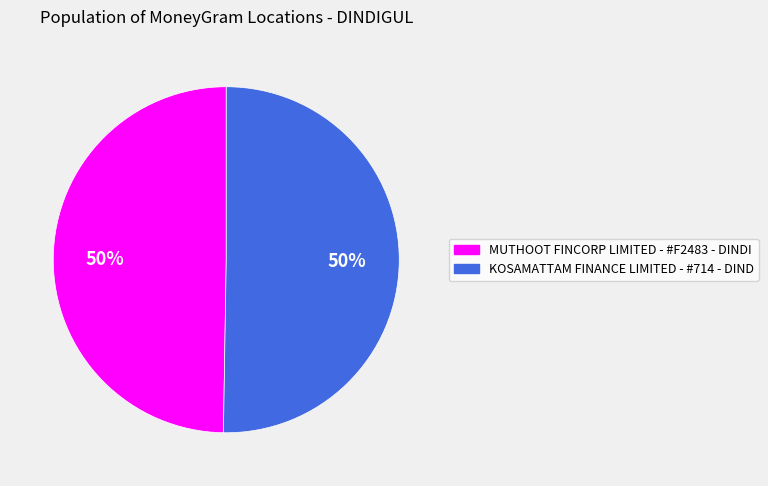

Count the number of slices in the pie.

2